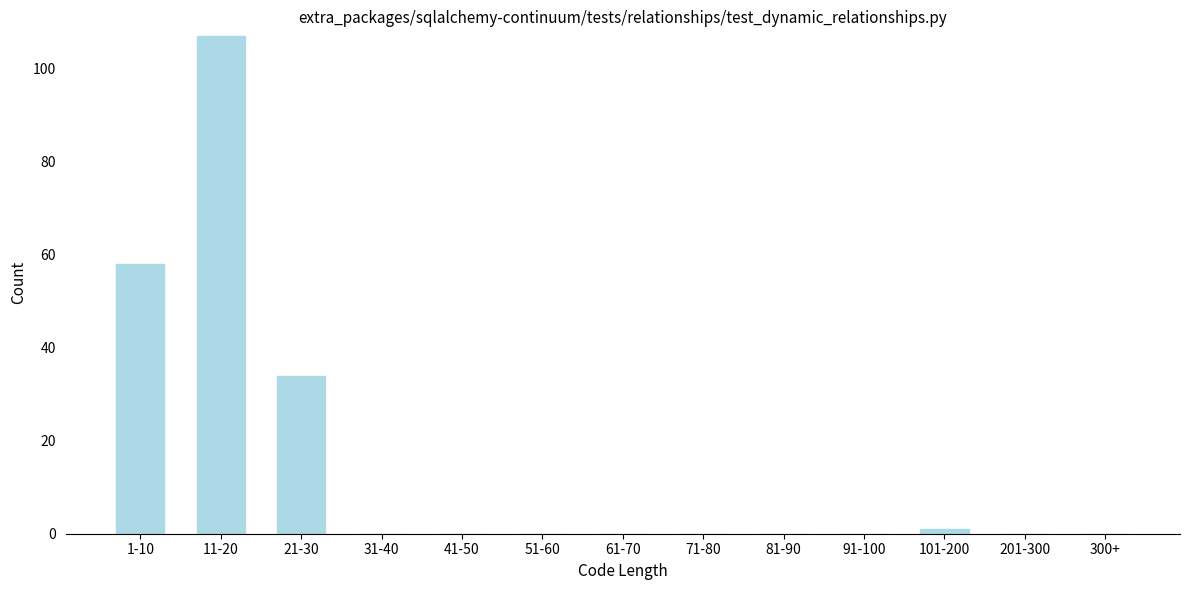

Reading left to right, extract all data points from this chart.

1-10=58	11-20=107	21-30=34	31-40=0	41-50=0	51-60=0	61-70=0	71-80=0	81-90=0	91-100=0	101-200=1	201-300=0	300+=0